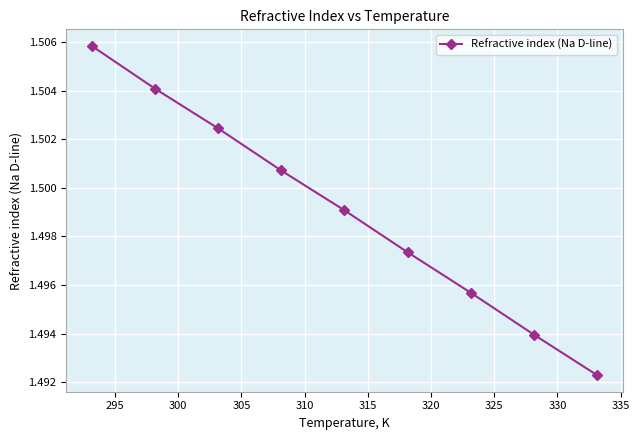

Is this an area chart (filled region under the line)?

No